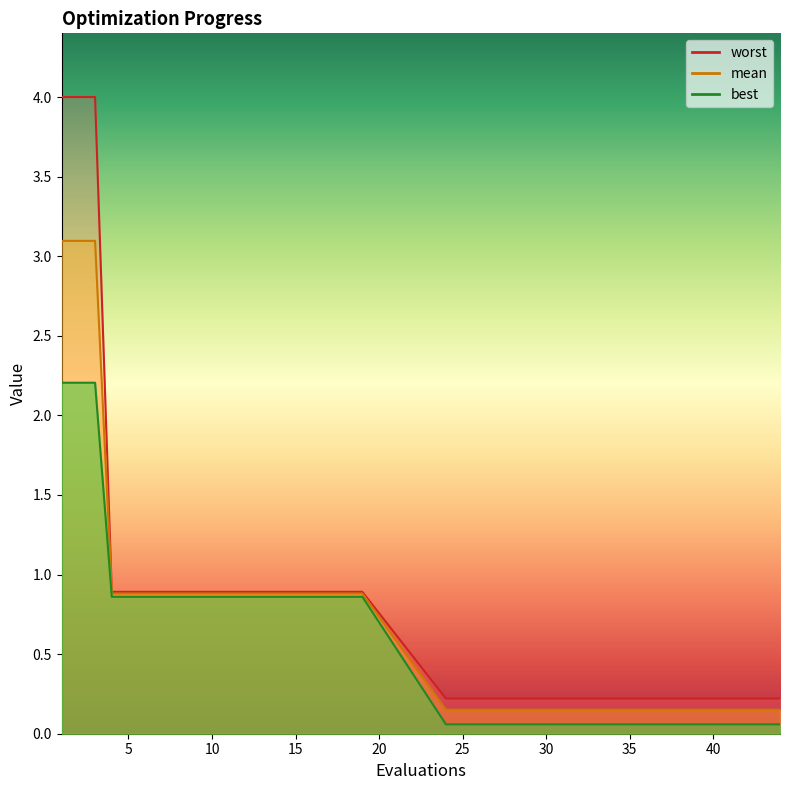

What is the maximum value shown in the chart?

4.0